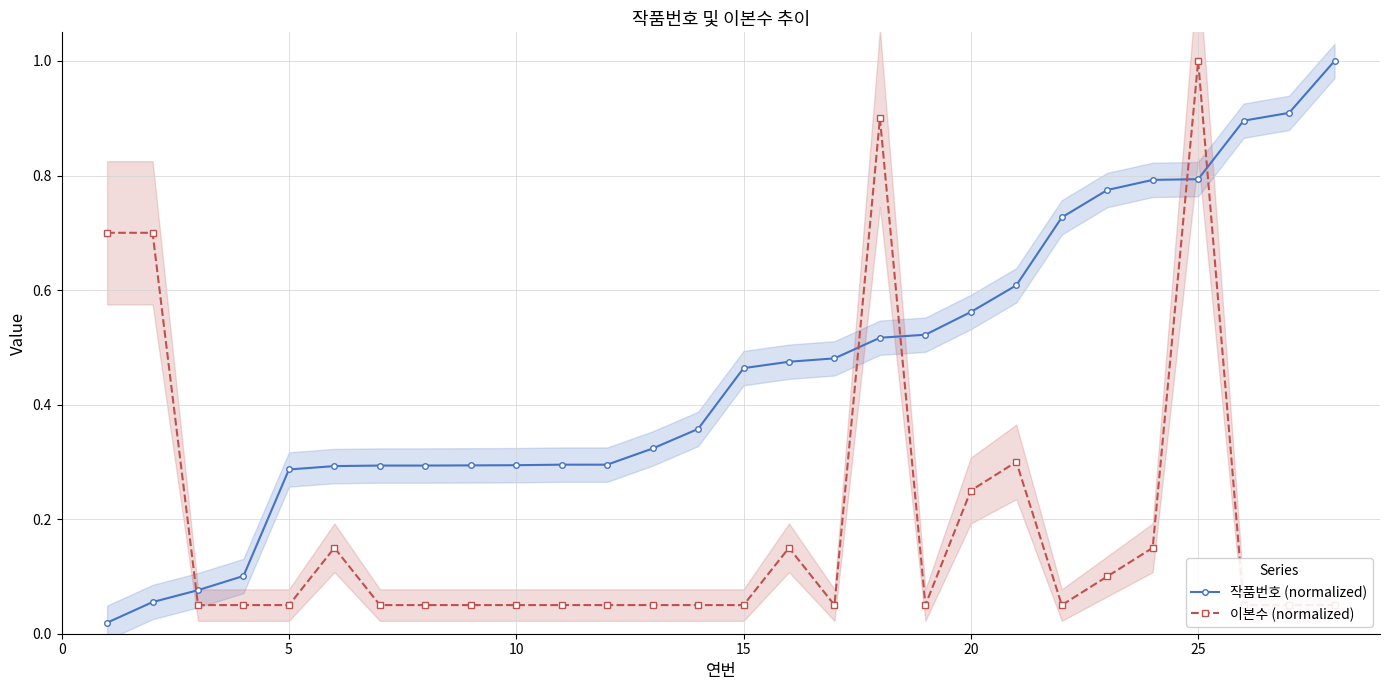

What is the highest value of the 작품번호 (normalized) series?

1.0